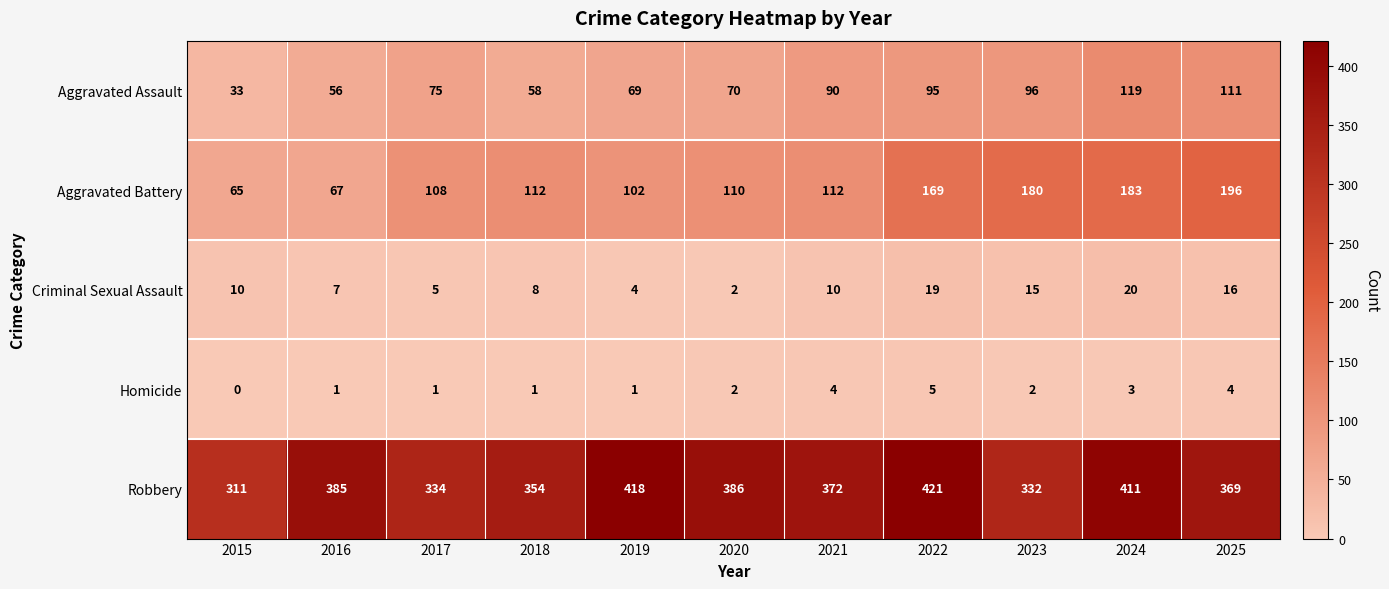

At how many categories does at least one series exceed 364?

7